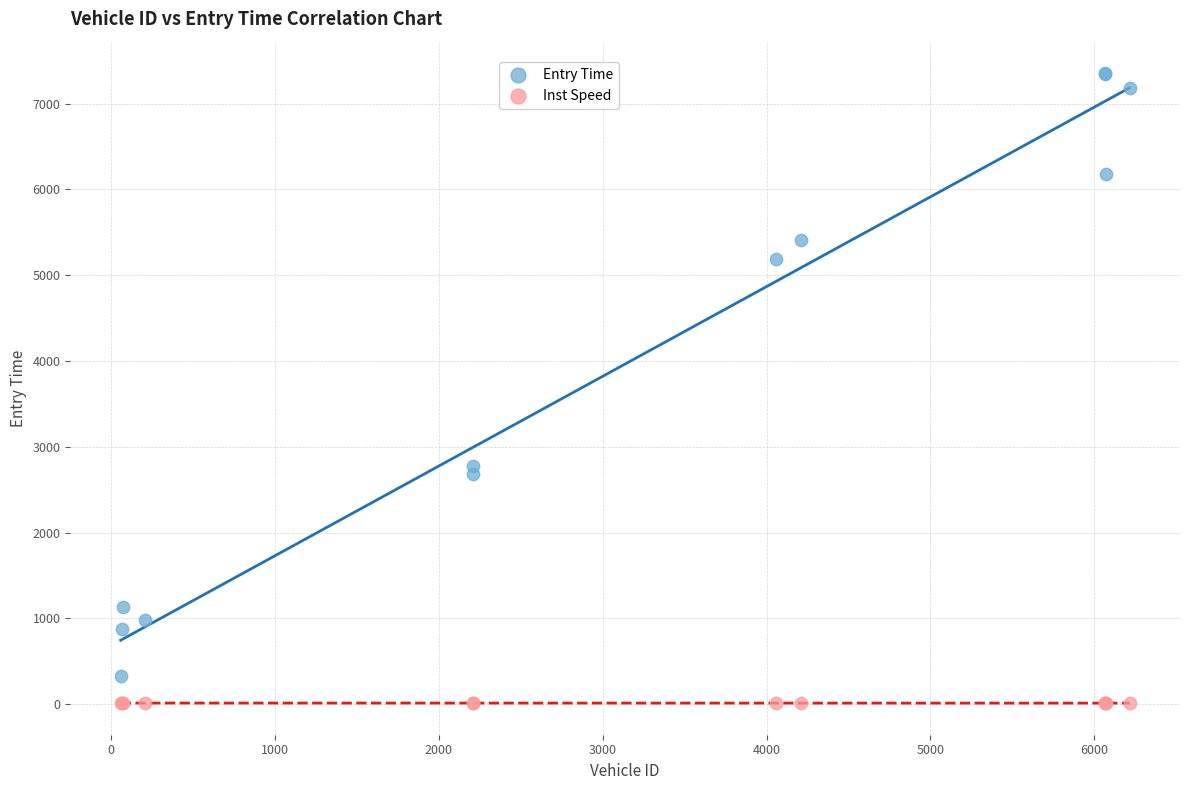

What are all the series names shown in the legend?

Entry Time, Inst Speed